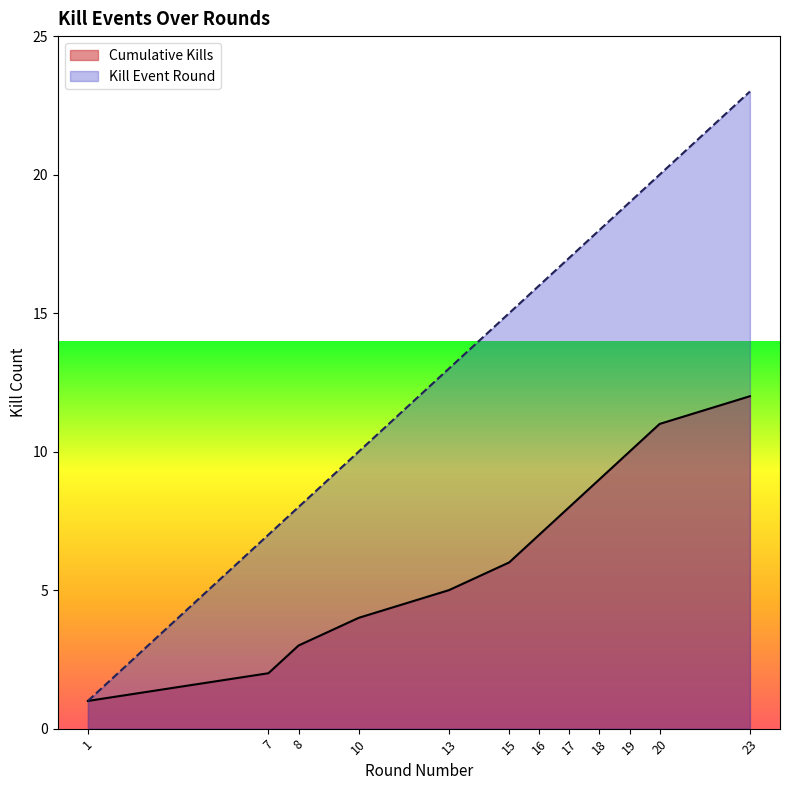

True or false: Cumulative Kills and Kills per Round cross at least once.

False